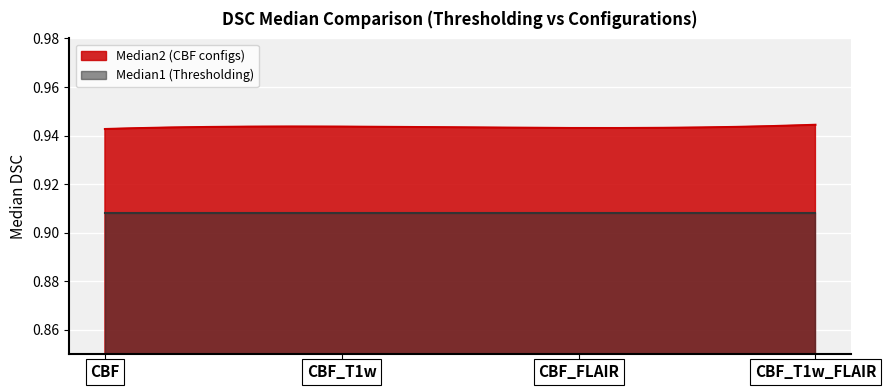

Reading left to right, list all the values displayed in this chart.

Median2: CBF=0.9	CBF_T1w=0.9	CBF_FLAIR=0.9	CBF_T1w_FLAIR=0.9
Median1: CBF=0.9	CBF_T1w=0.9	CBF_FLAIR=0.9	CBF_T1w_FLAIR=0.9